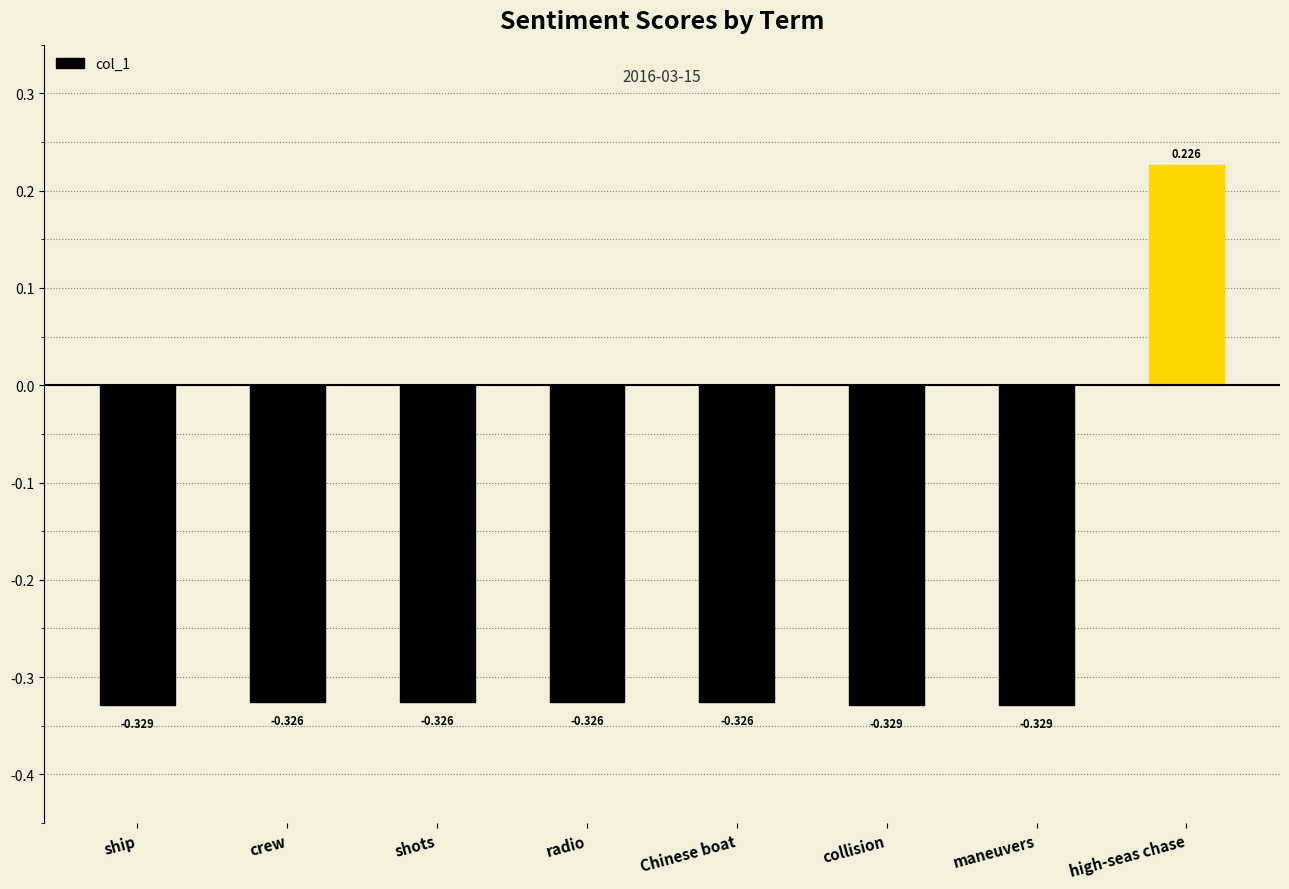

What is the label of the 8th bar from the right?

ship